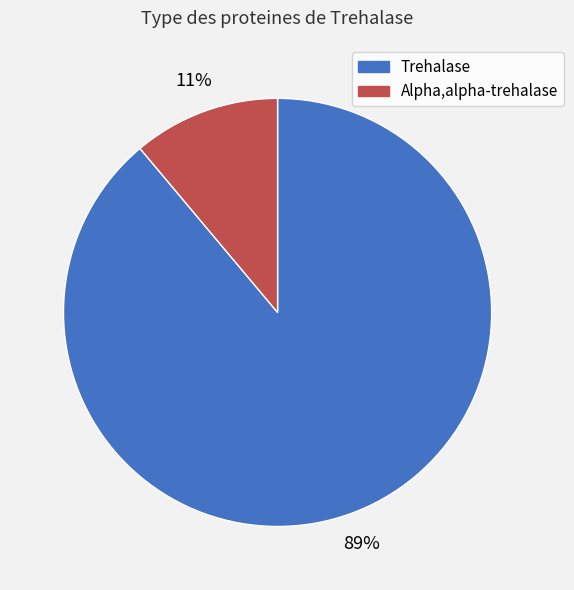

Do Trehalase and Alpha,alpha-trehalase together represent more than half of the pie?

Yes